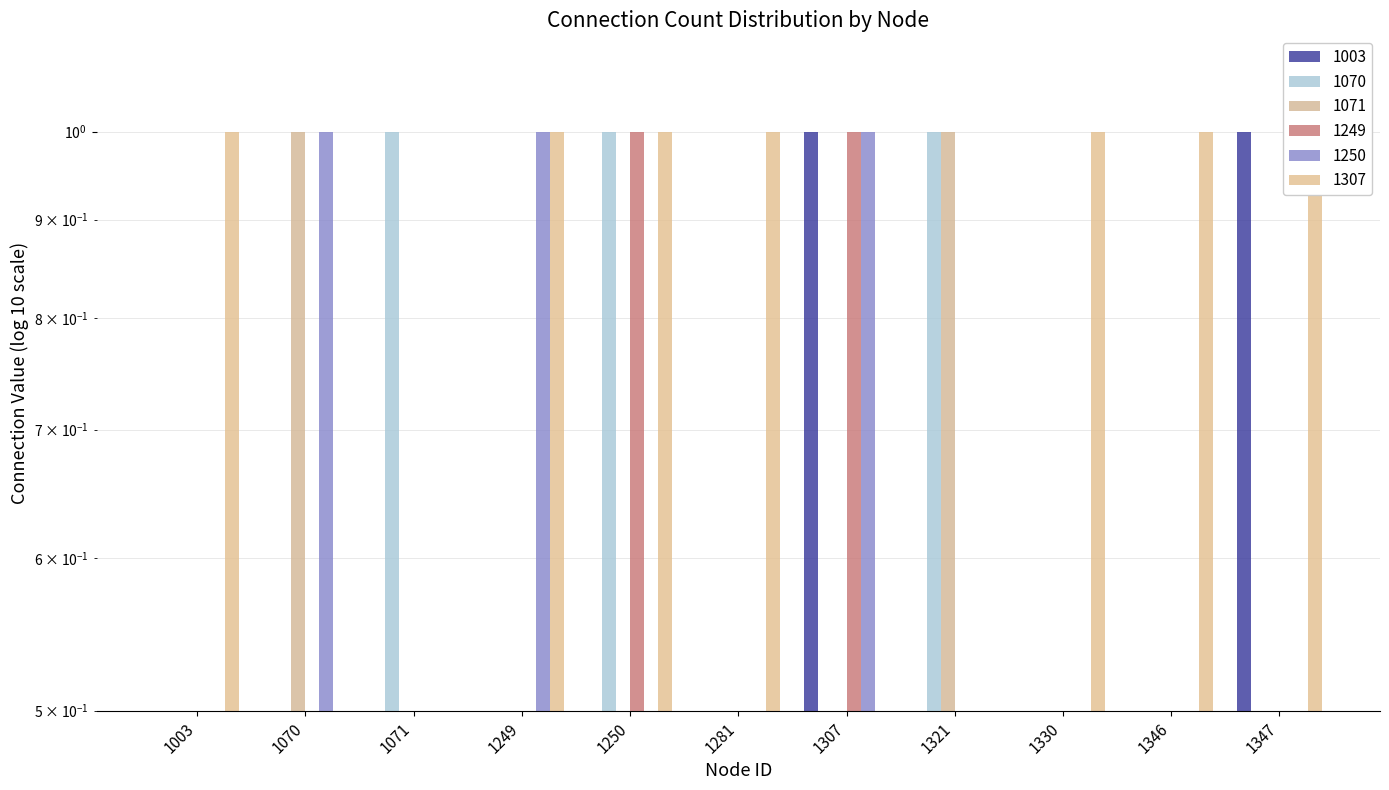

Which has a higher value, 1330 or 1003?

1330